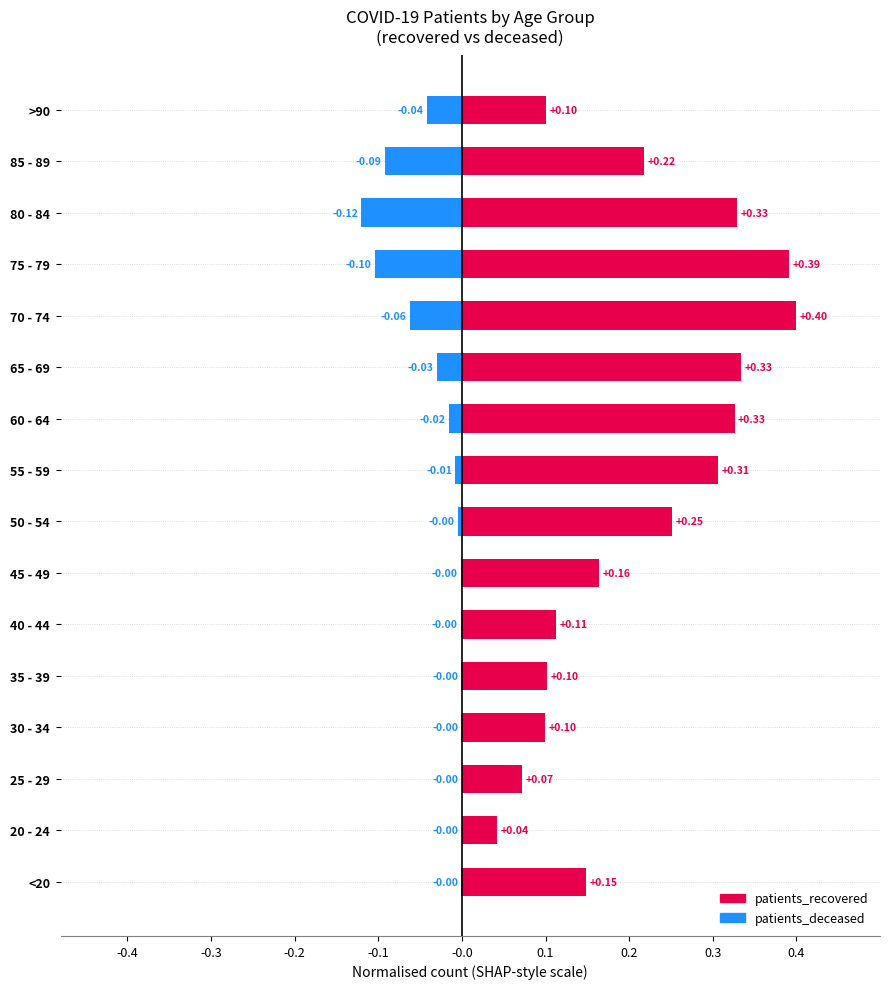

How many groups of bars are there?

16